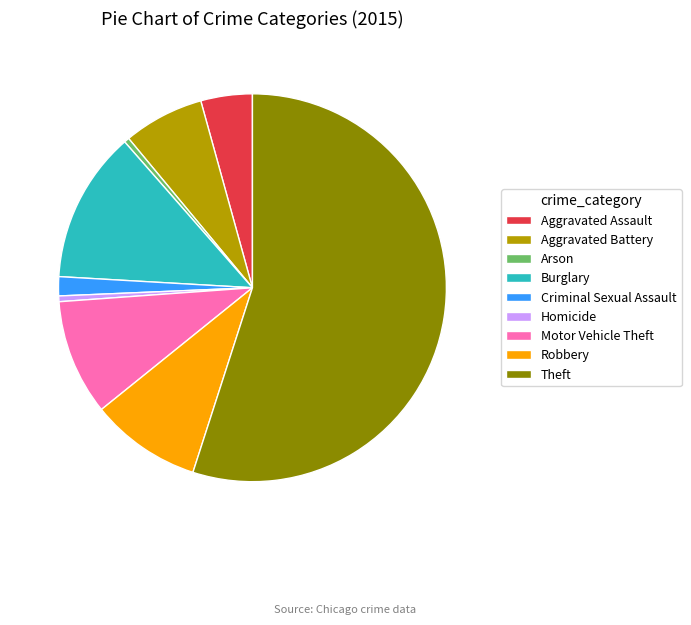

Is the sum of Arson and Aggravated Assault greater than half?

No